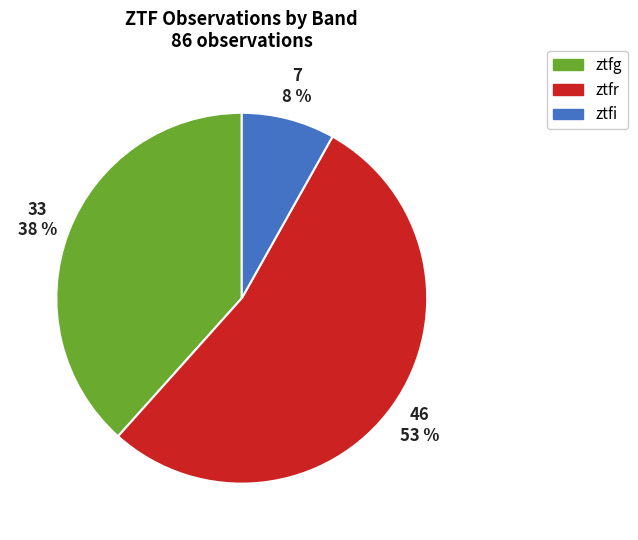

Between ztfi and ztfr, which is larger?

ztfr